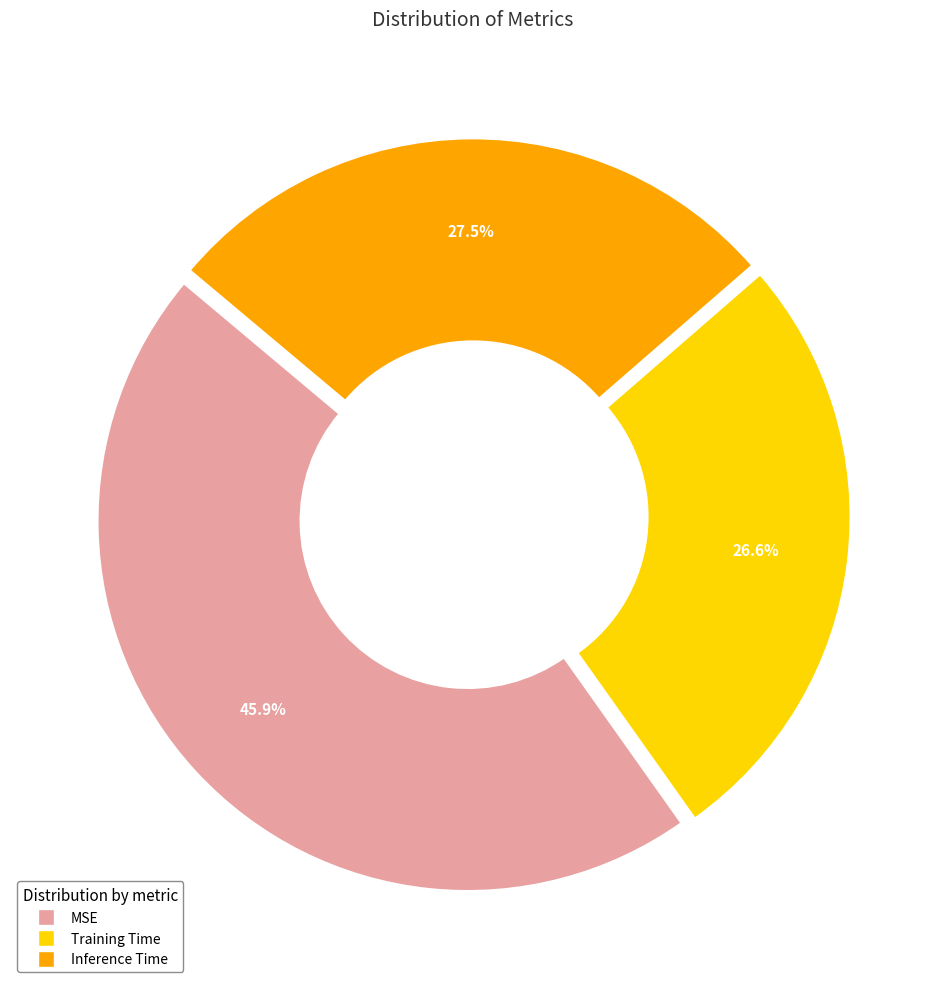

How many slices are in this pie chart?

3